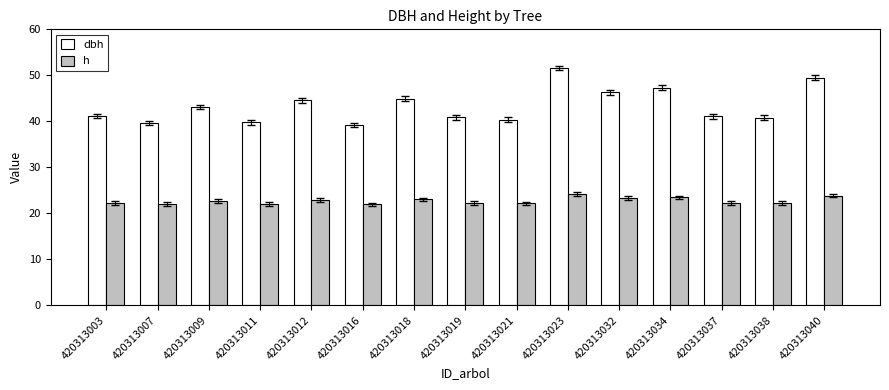

Does the chart contain stacked bars?

No